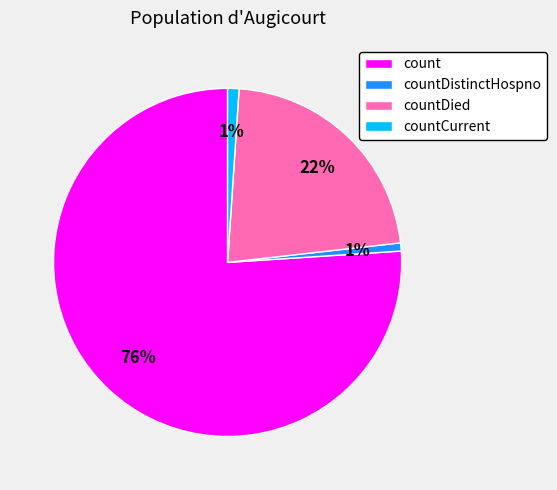

To the nearest percent, what percentage of the pie is countDistinctHospno?

1%